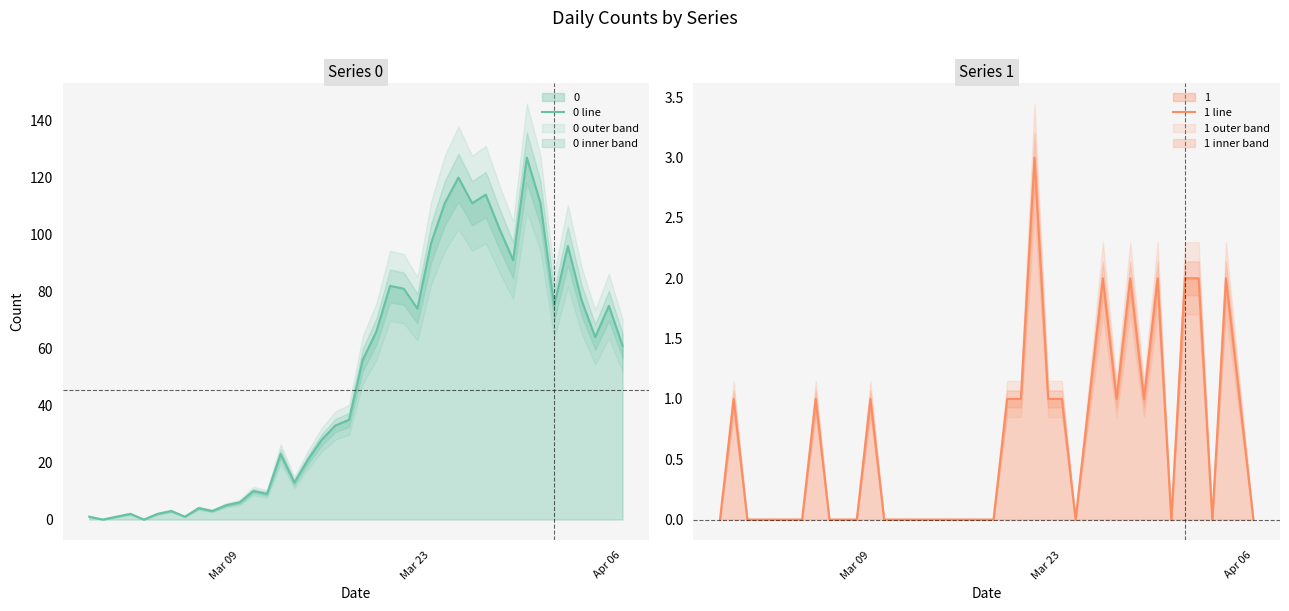

What is the sum of all 0 line values?

1991